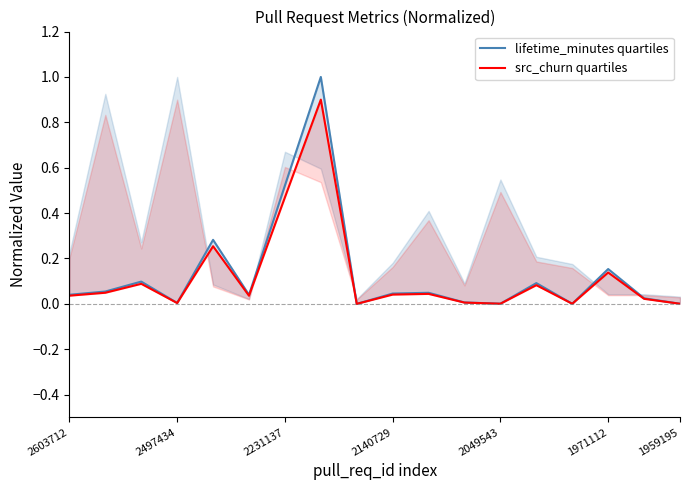

Rank the series by their average value, from highest to lowest.

lifetime_minutes quartiles, src_churn quartiles